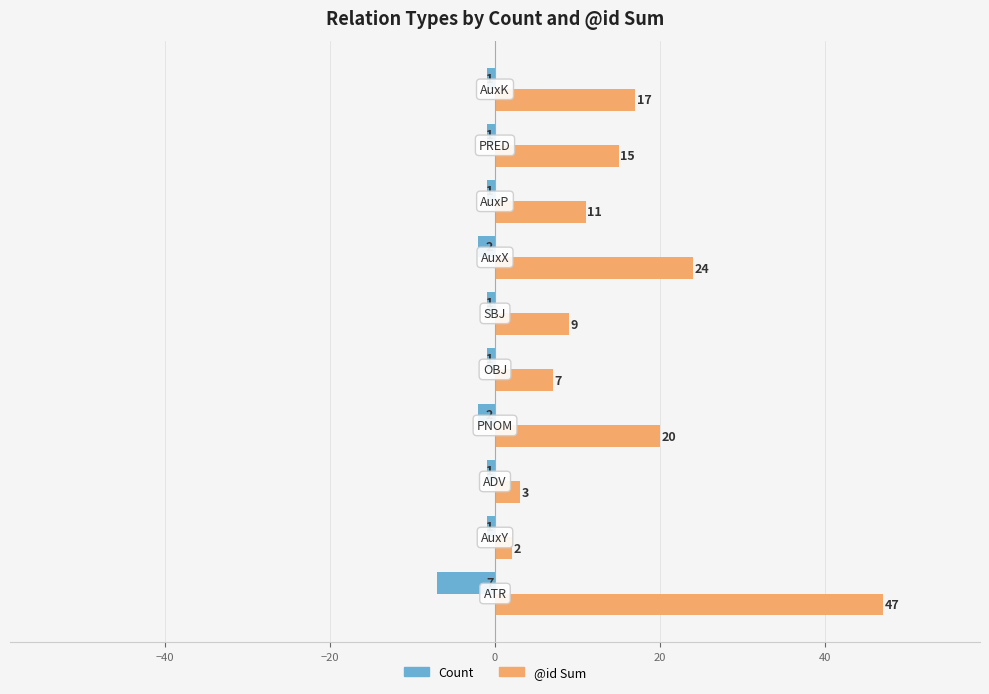

Which series has the largest range (max minus min)?

@id Sum